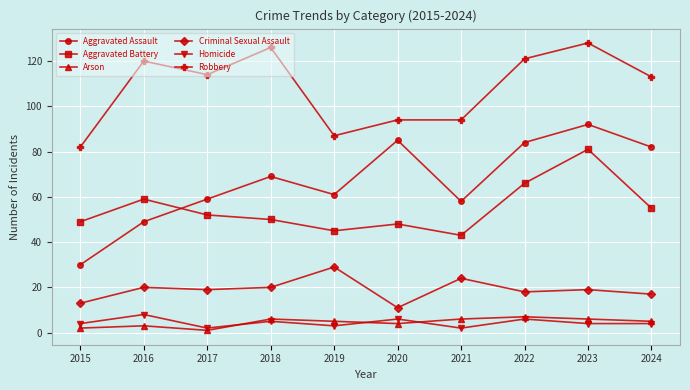

At how many categories does at least one series exceed 118?

4